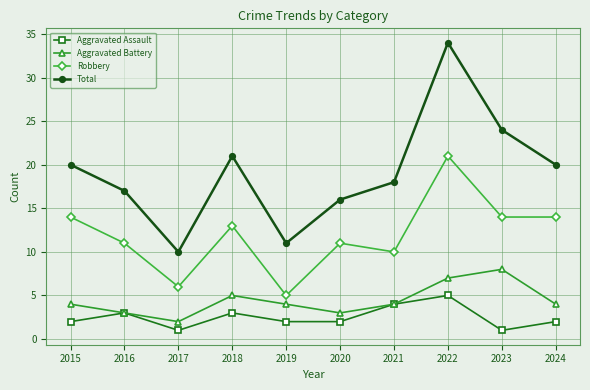

Reading left to right, transcribe all the data shown in this chart.

Aggravated Assault: 2015=2	2016=3	2017=1	2018=3	2019=2	2020=2	2021=4	2022=5	2023=1	2024=2
Aggravated Battery: 2015=4	2016=3	2017=2	2018=5	2019=4	2020=3	2021=4	2022=7	2023=8	2024=4
Robbery: 2015=14	2016=11	2017=6	2018=13	2019=5	2020=11	2021=10	2022=21	2023=14	2024=14
Total: 2015=20	2016=17	2017=10	2018=21	2019=11	2020=16	2021=18	2022=34	2023=24	2024=20